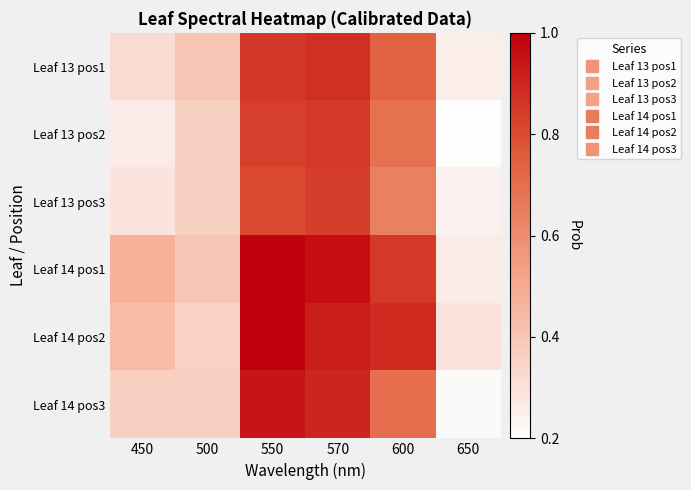

Between 570 and 500, which is larger?

570